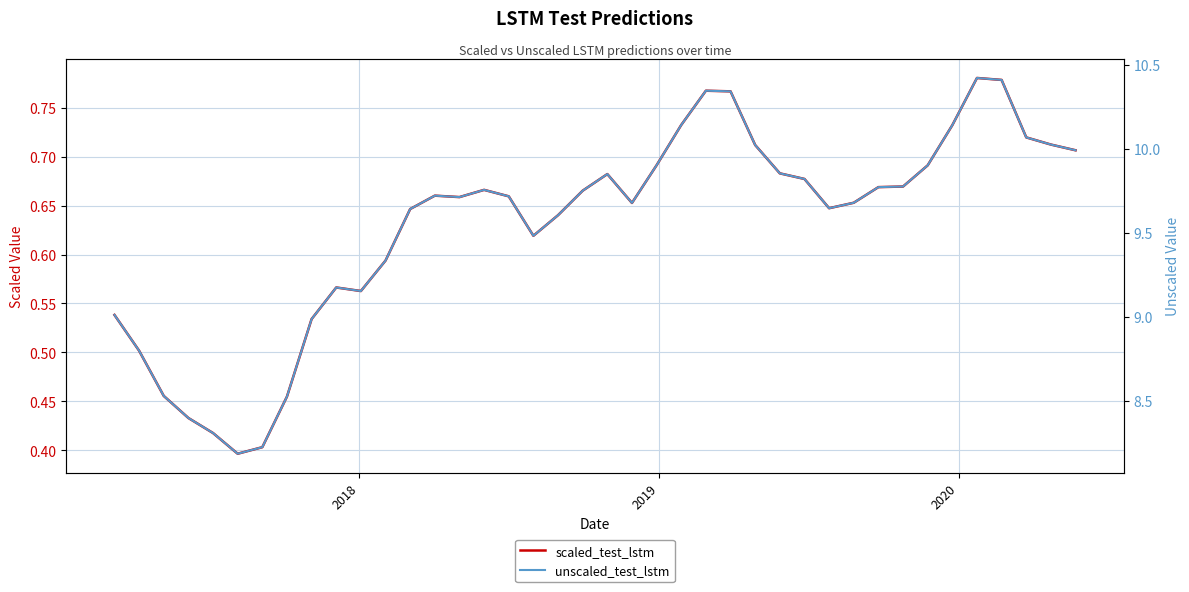

How many data points does each series have?

40